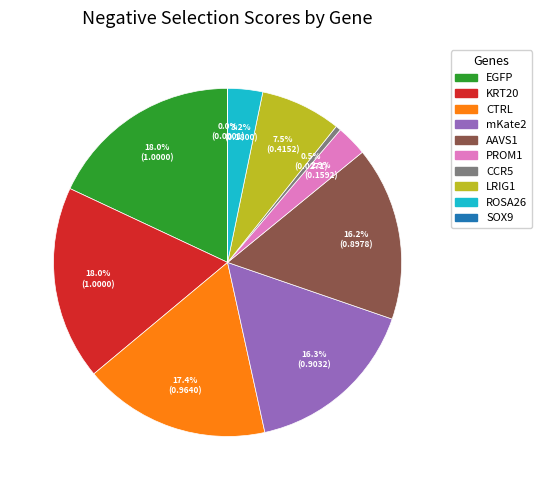

Is there any slice that represents more than half of the pie?

No